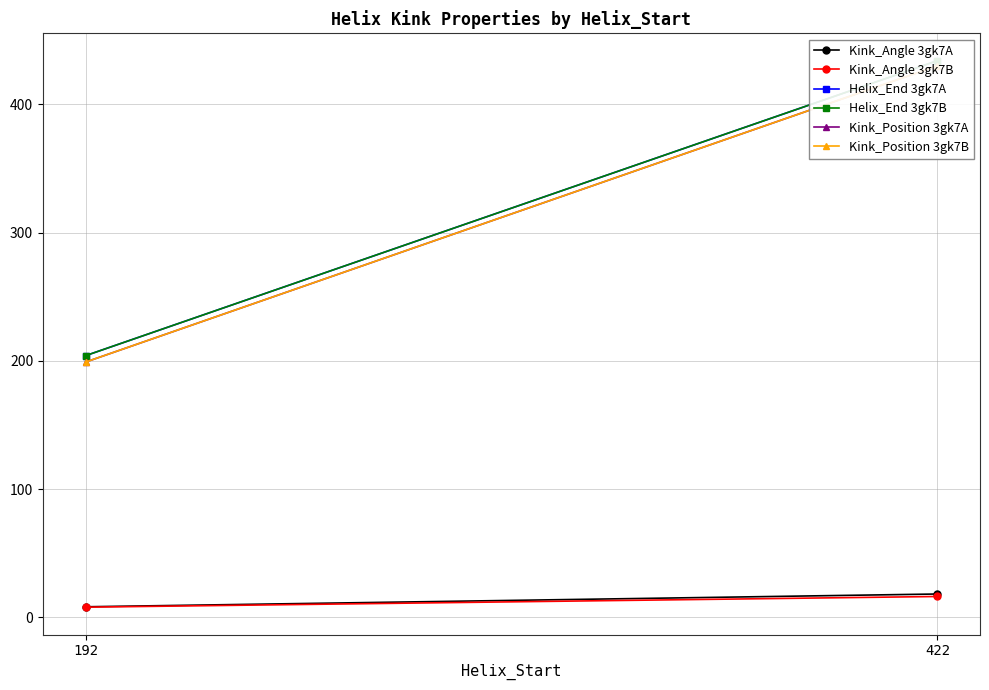

What is the value of the Helix_End 3gk7A point at the 2nd from the left?

434.0